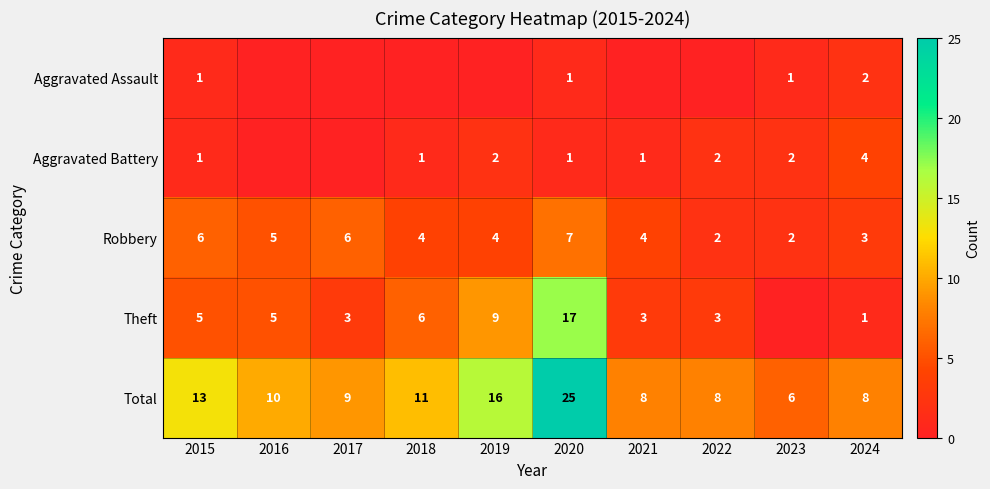

What is the total value across all series at 2016?

20